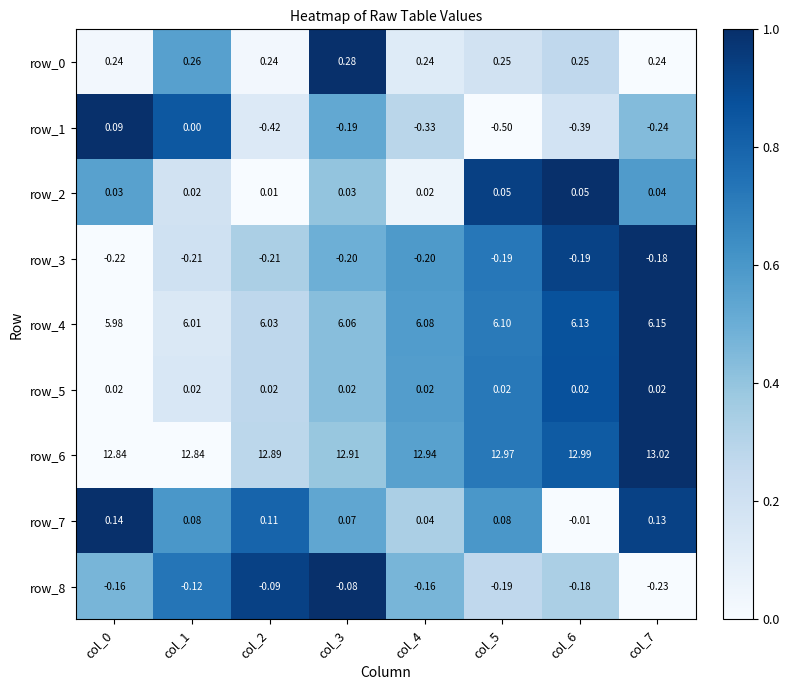

Is the value of row_7 at col_2 greater than the value of row_8 at col_3?

Yes